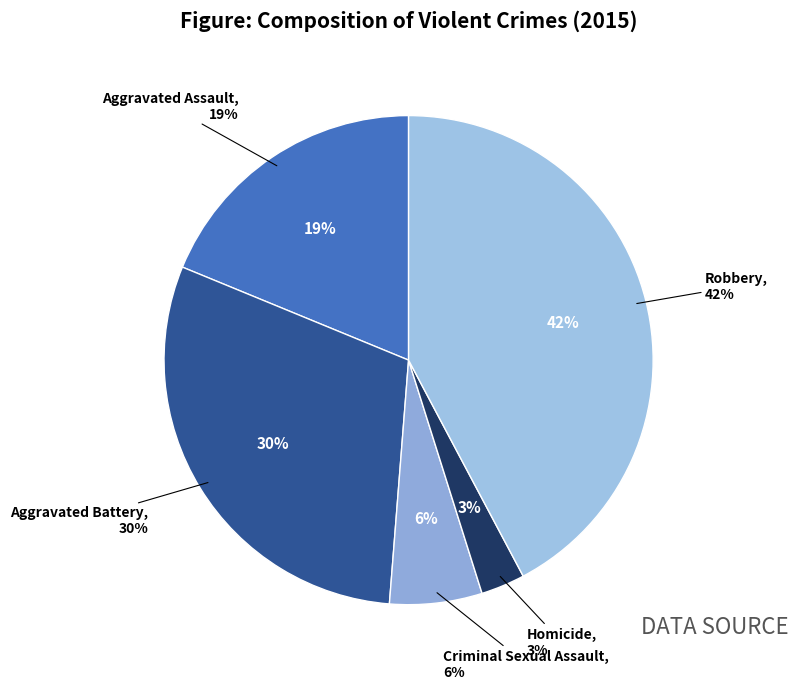

To the nearest percent, what is the combined percentage of Homicide and Robbery?

45%